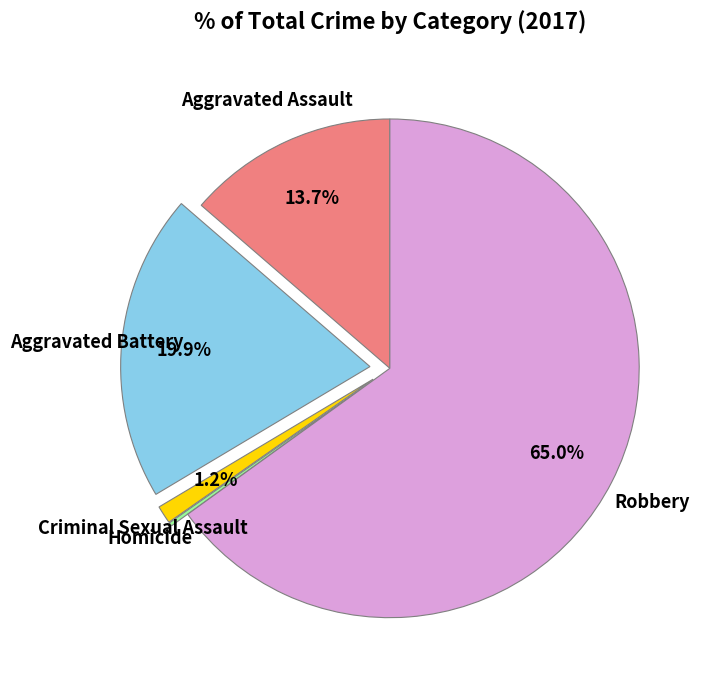

Is there a majority slice in this chart?

Yes